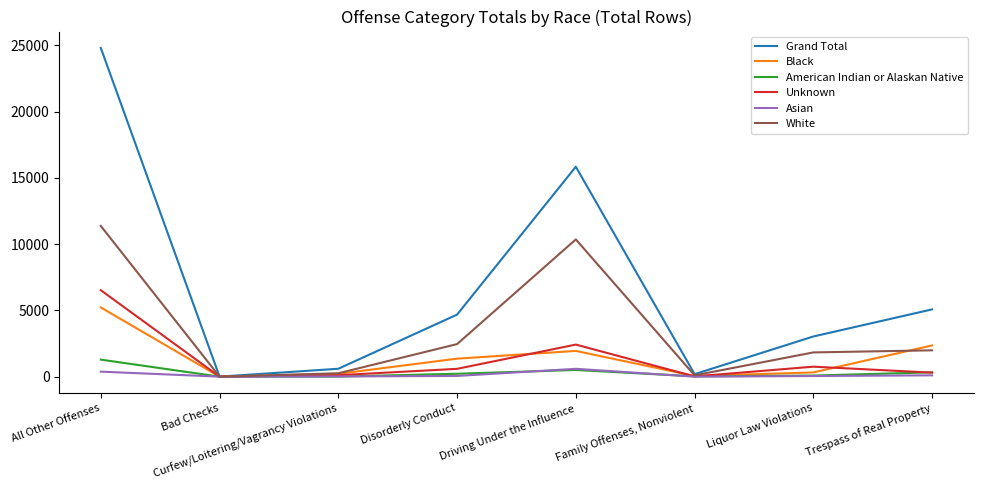

Which category has the highest value across all series?

All Other Offenses